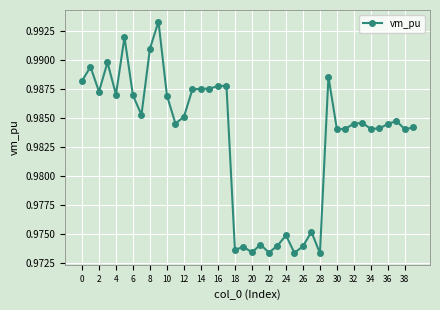

How many categories are shown in the chart?

40